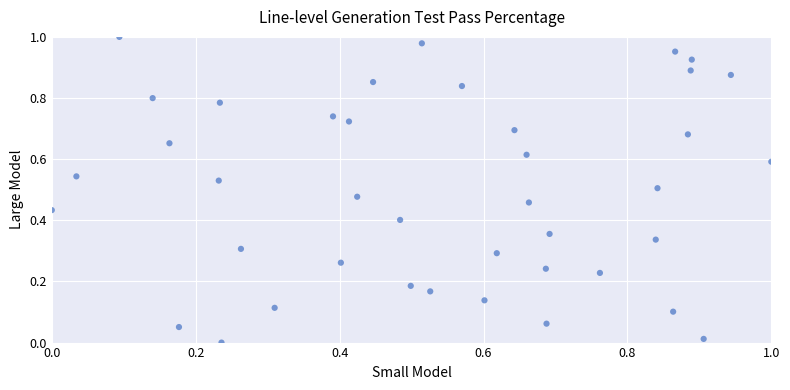

Count the number of points in this scatter plot.

40